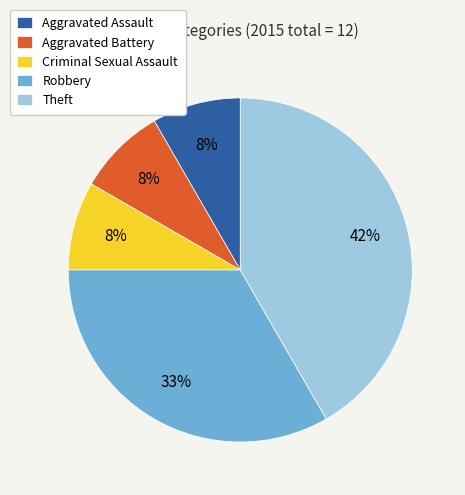

Which has a higher value, Robbery or Aggravated Assault?

Robbery